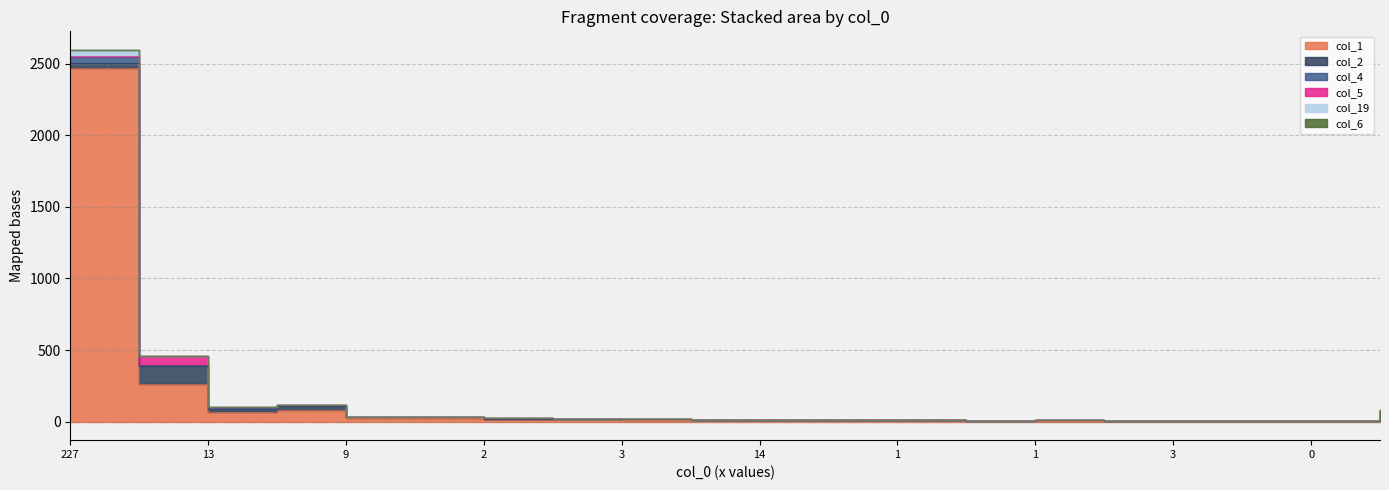

At which label does col_4 reach its peak?

227